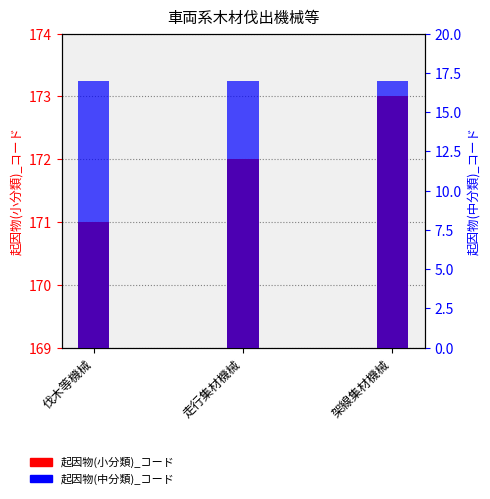

Which series has the largest total across all categories?

起因物(小分類)_コード